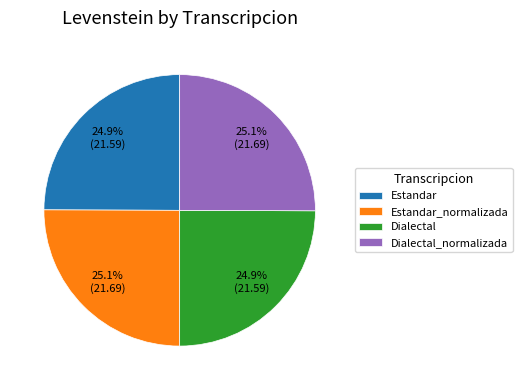

True or false: Dialectal_normalizada accounts for 17% of the total.

False